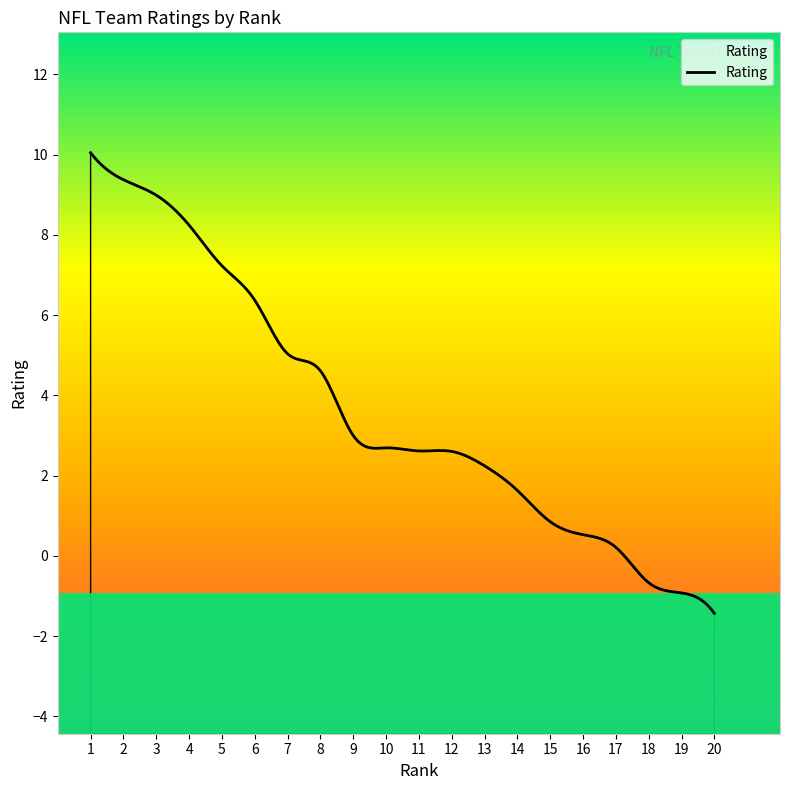

What is the change in value from 10 to 18?

-3.4